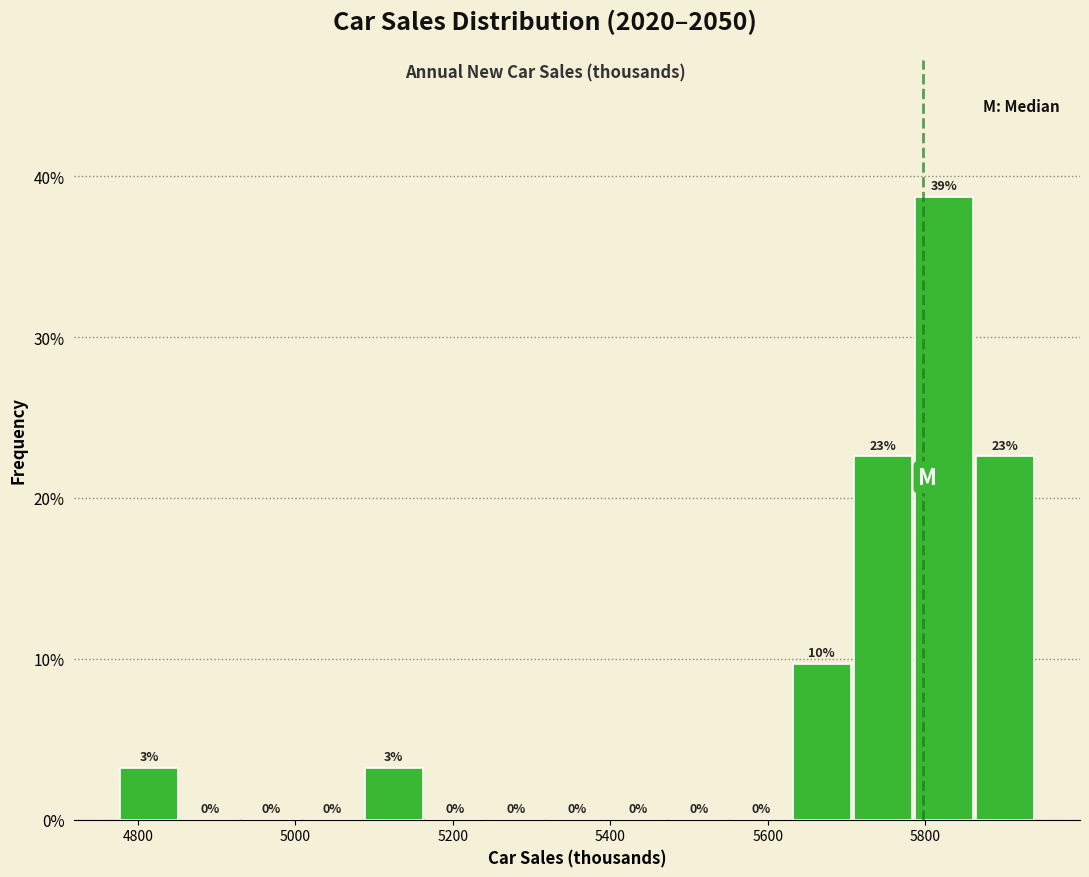

Around what value on the x-axis is the tallest bar? Give the approximate position of its centre, as read against the axis.

5820